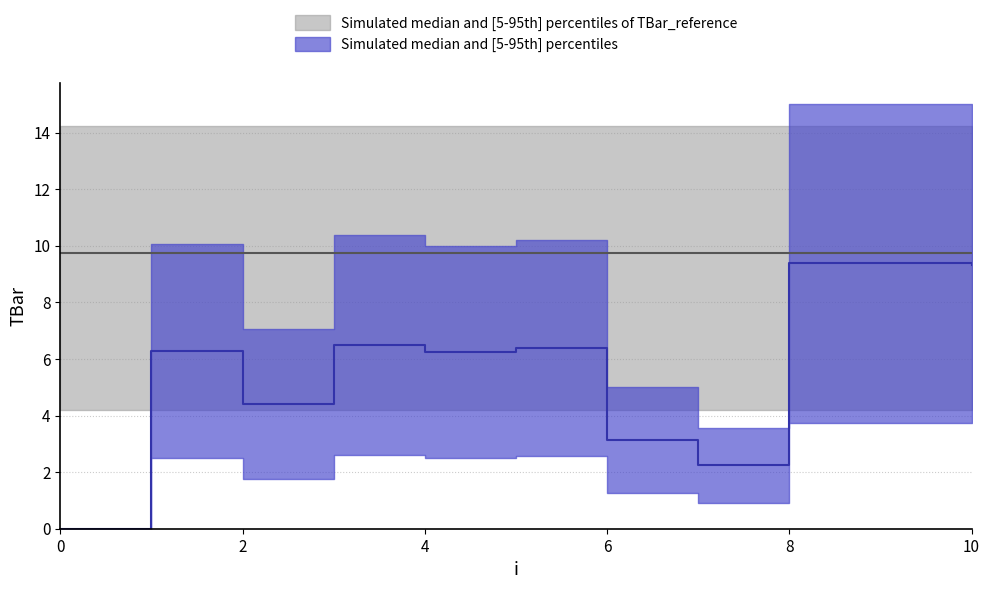

Does the chart have visible grid lines?

Yes